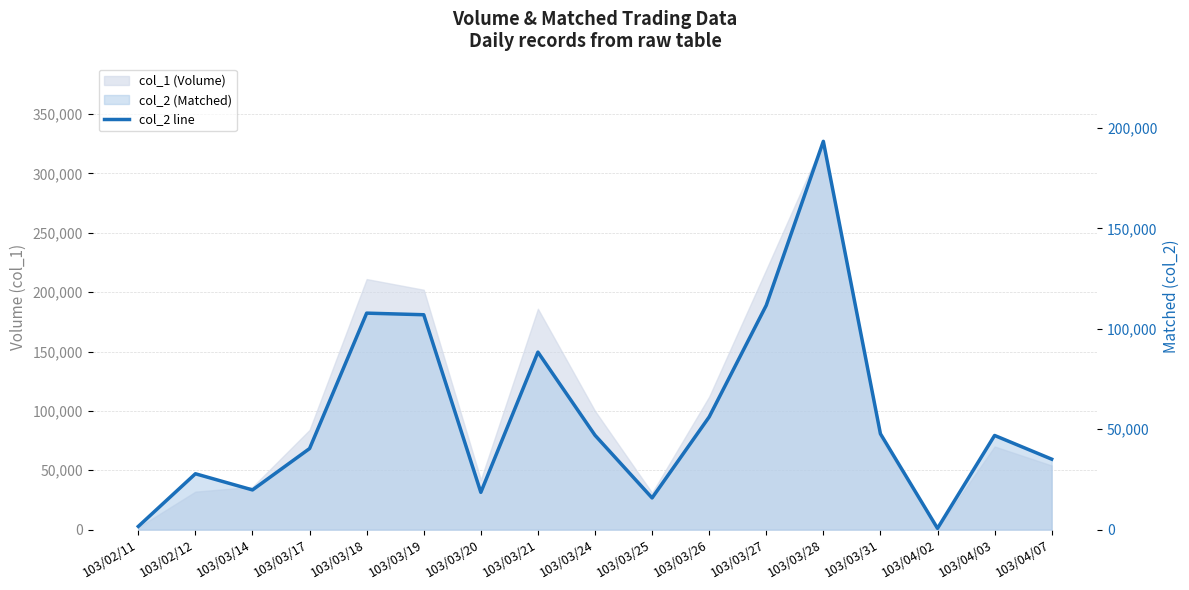

How many interior local peaks (higher than both neighbors) does the data have?

5